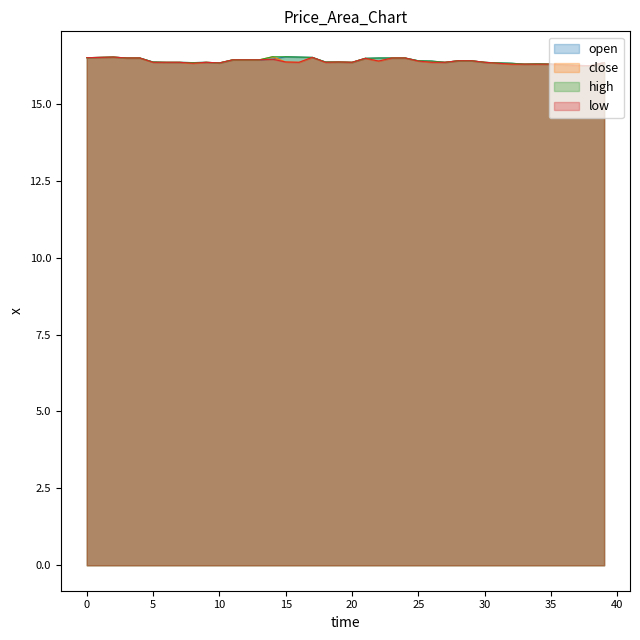

Does the chart display data point markers on the line(s)?

No